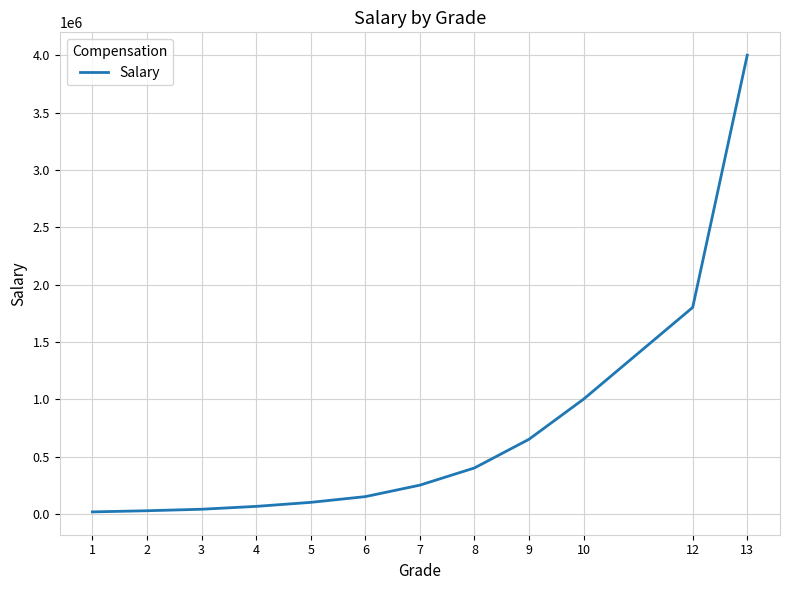

What is the greatest value displayed?

4000000